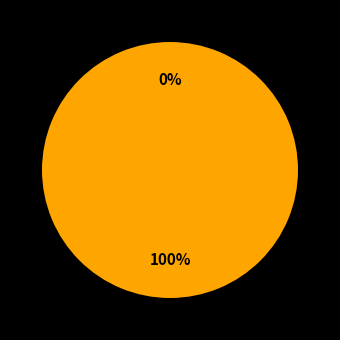

How much of the chart is everything except access_product_related_tag?

100.0%